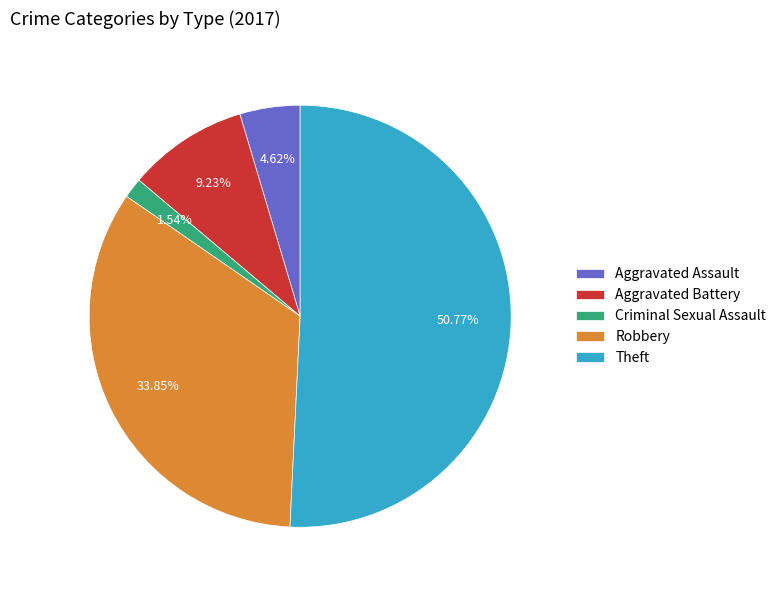

Count the number of slices in the pie.

5